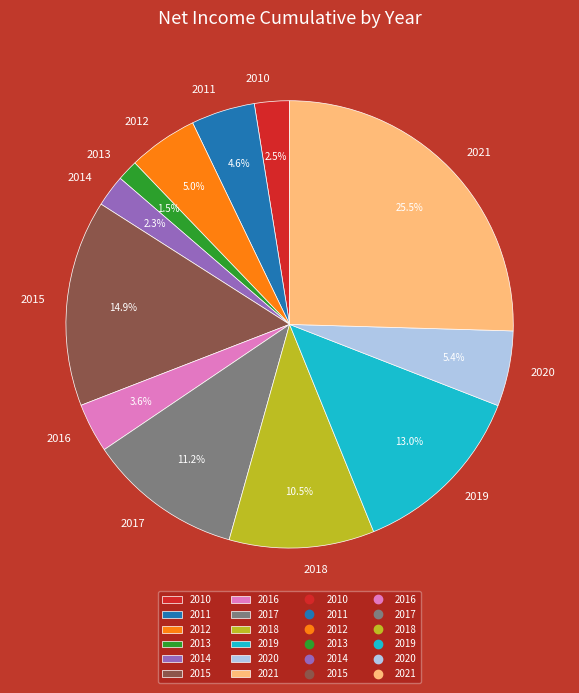

Which slice is the smallest?

2013